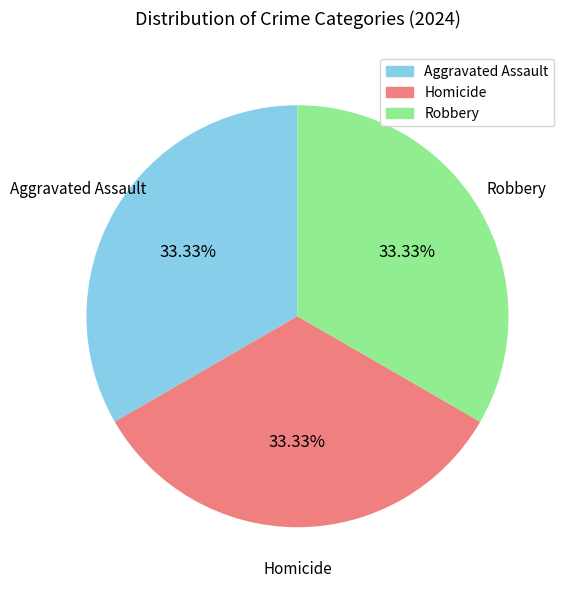

Does any single category account for the majority?

No